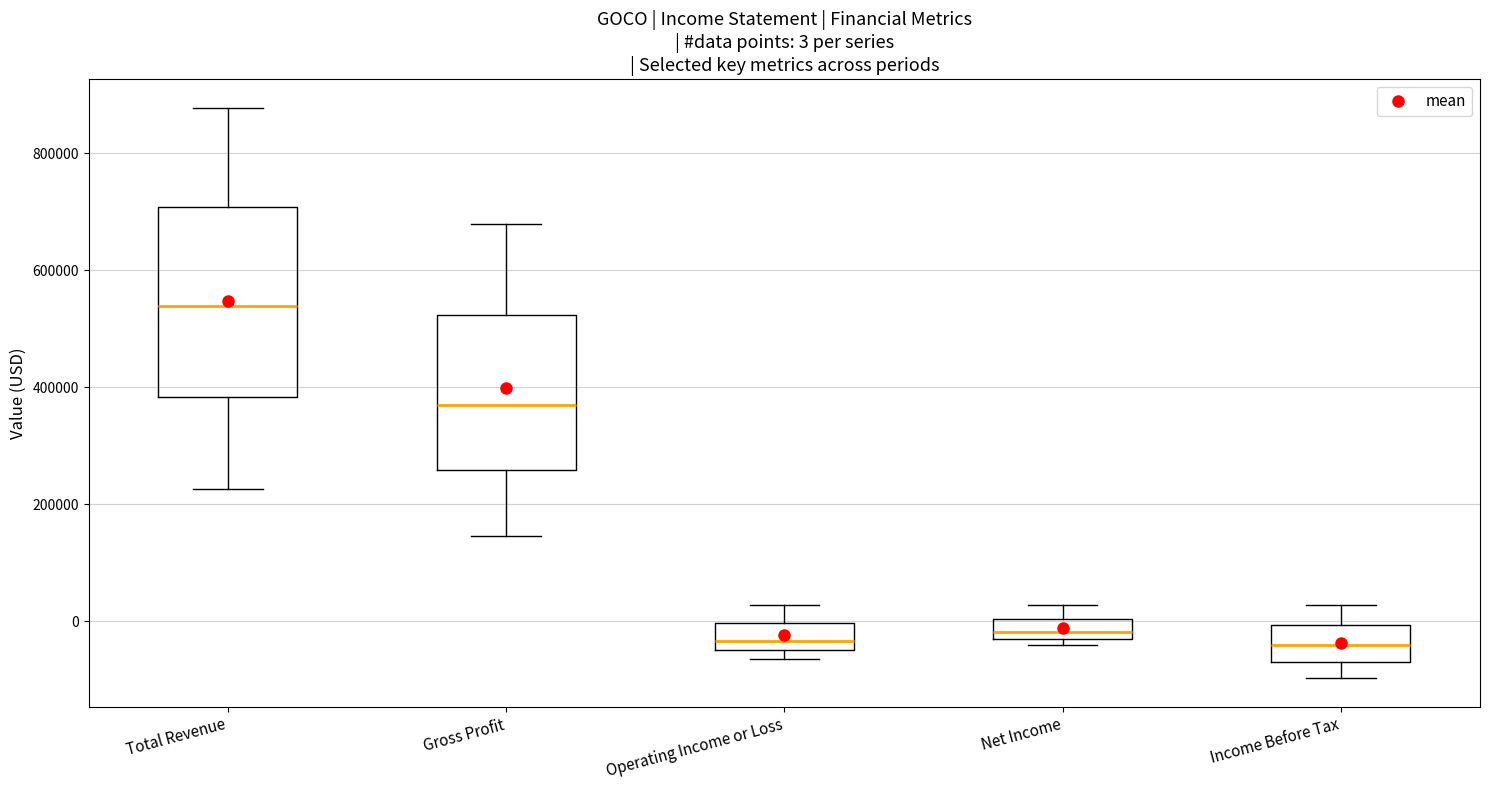

Comparing the boxes themselves (not the whiskers), which one is the tallest?

Total Revenue